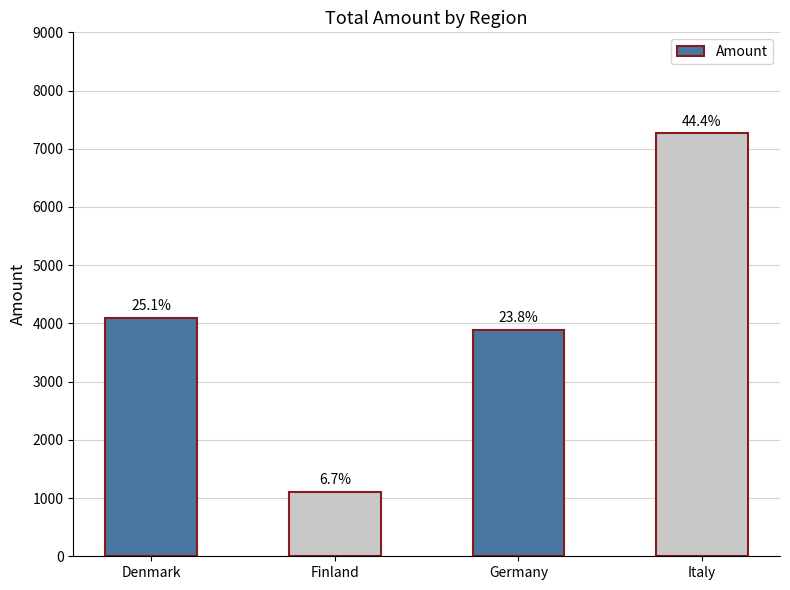

Are the bars horizontal?

No